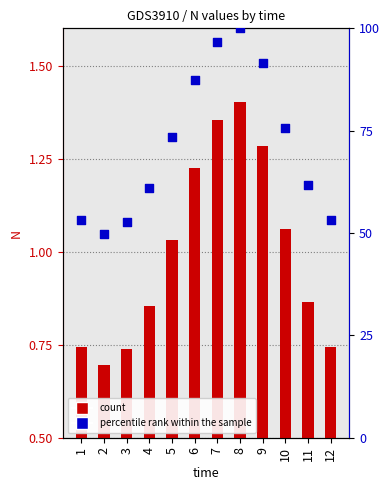

Which series has the largest total across all categories?

percentile rank within the sample